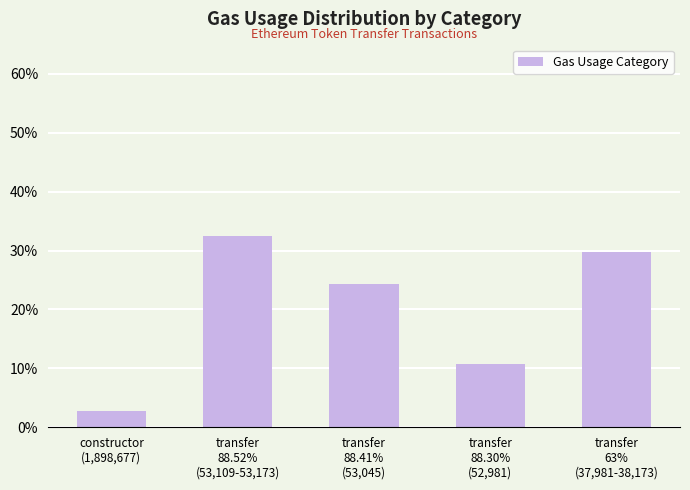

Which category has the lowest value across all series?

constructor
(1,898,677)